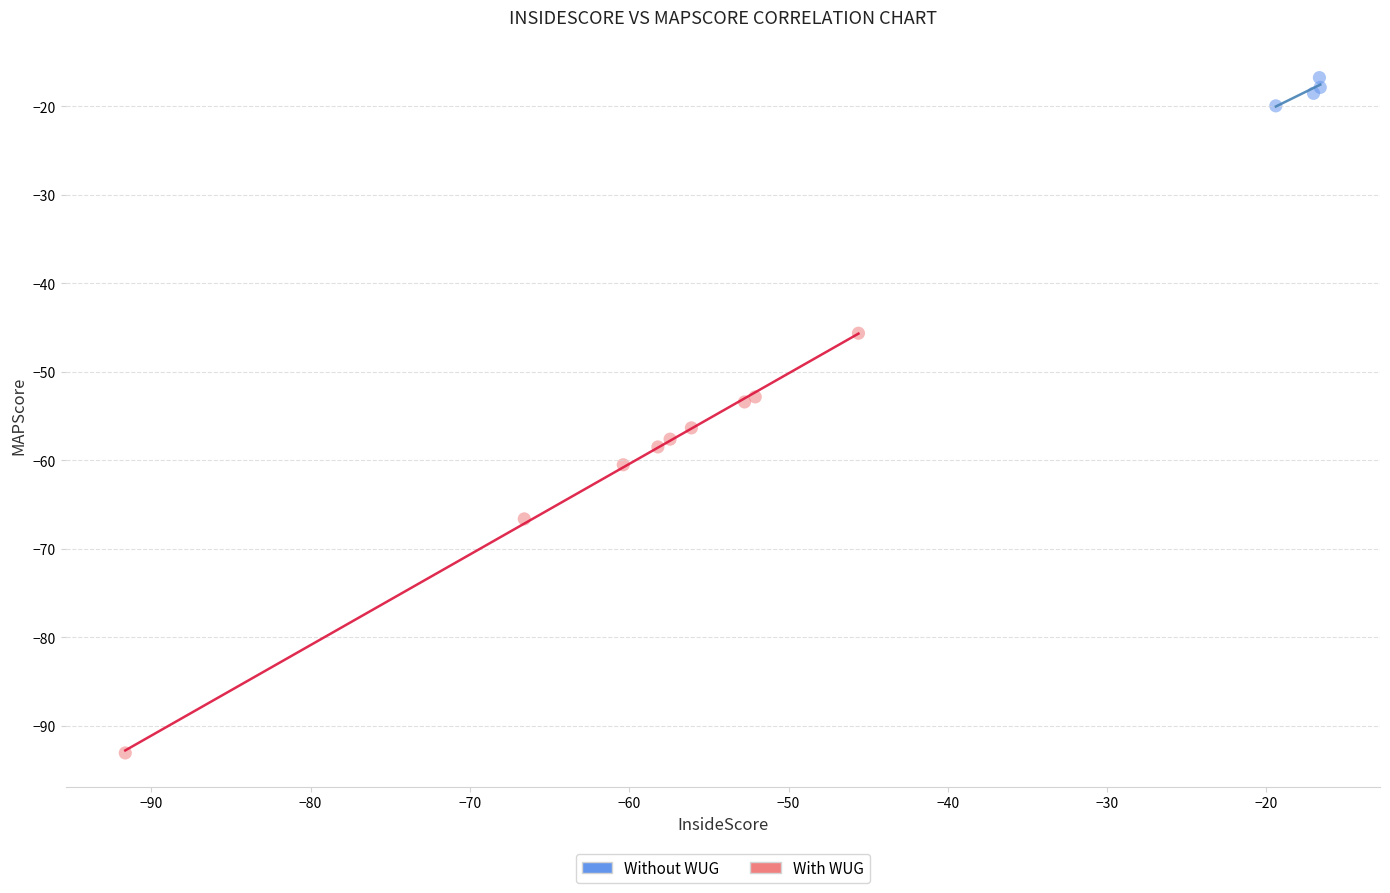

Which series has the widest spread of Y values?

With WUG